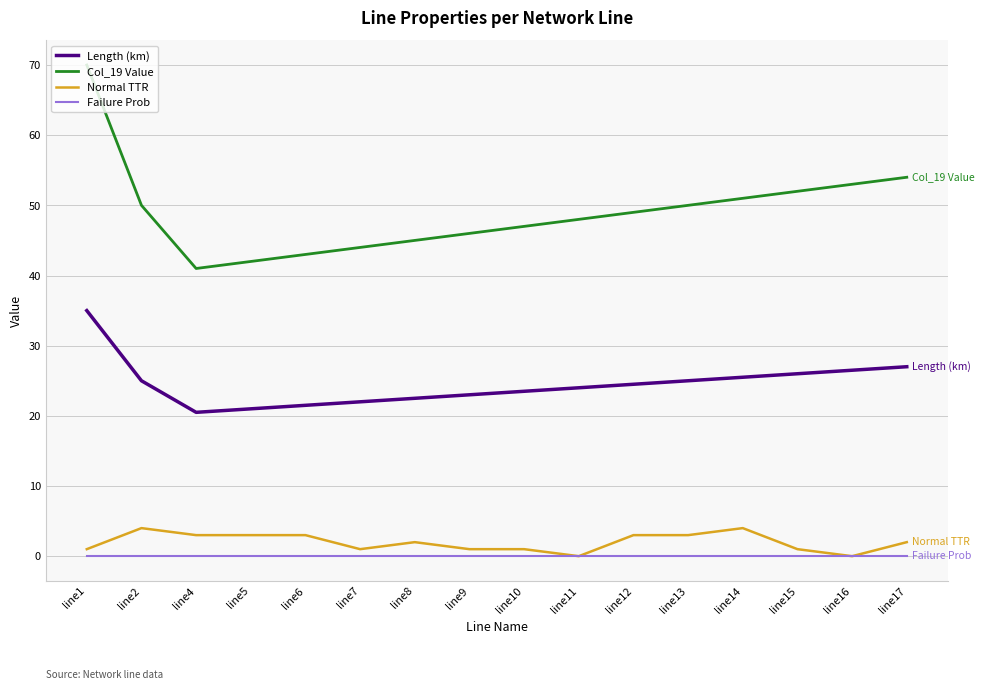

What is the average value of the Normal TTR series?

2.0